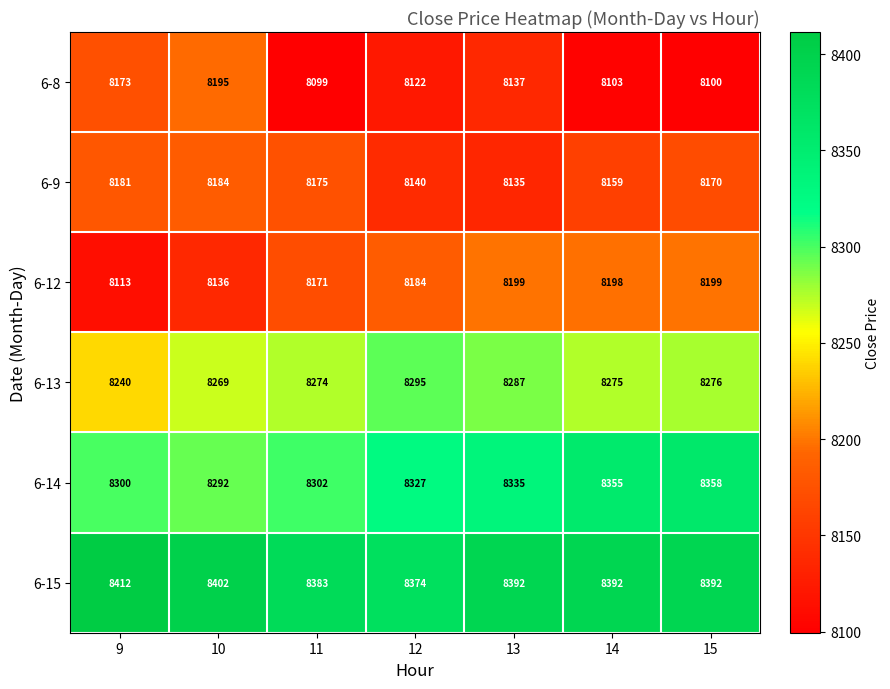

Which series has the largest total across all categories?

6-15